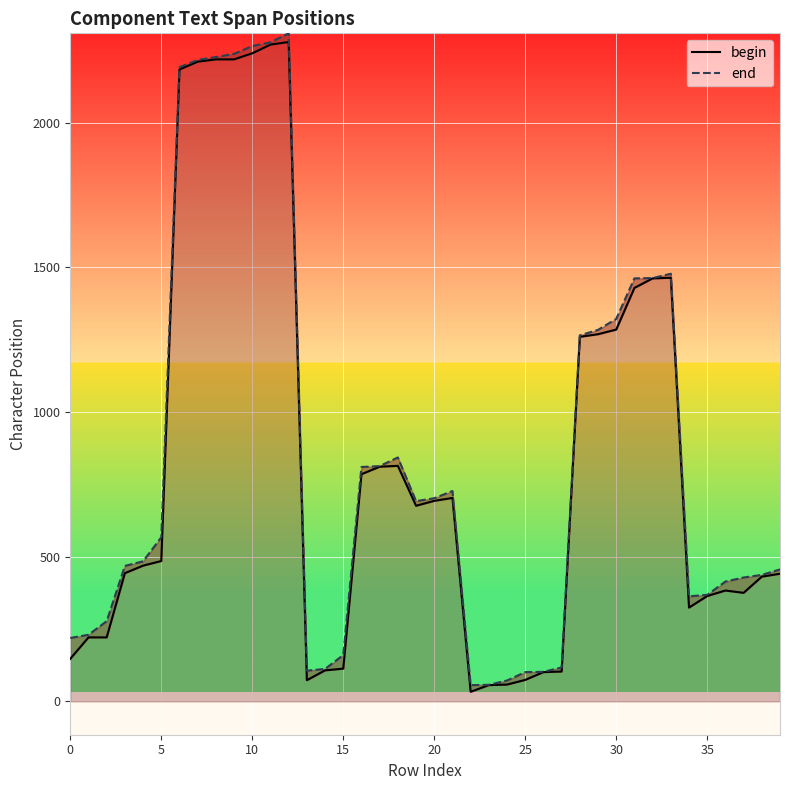

Which series has the widest spread of values?

end